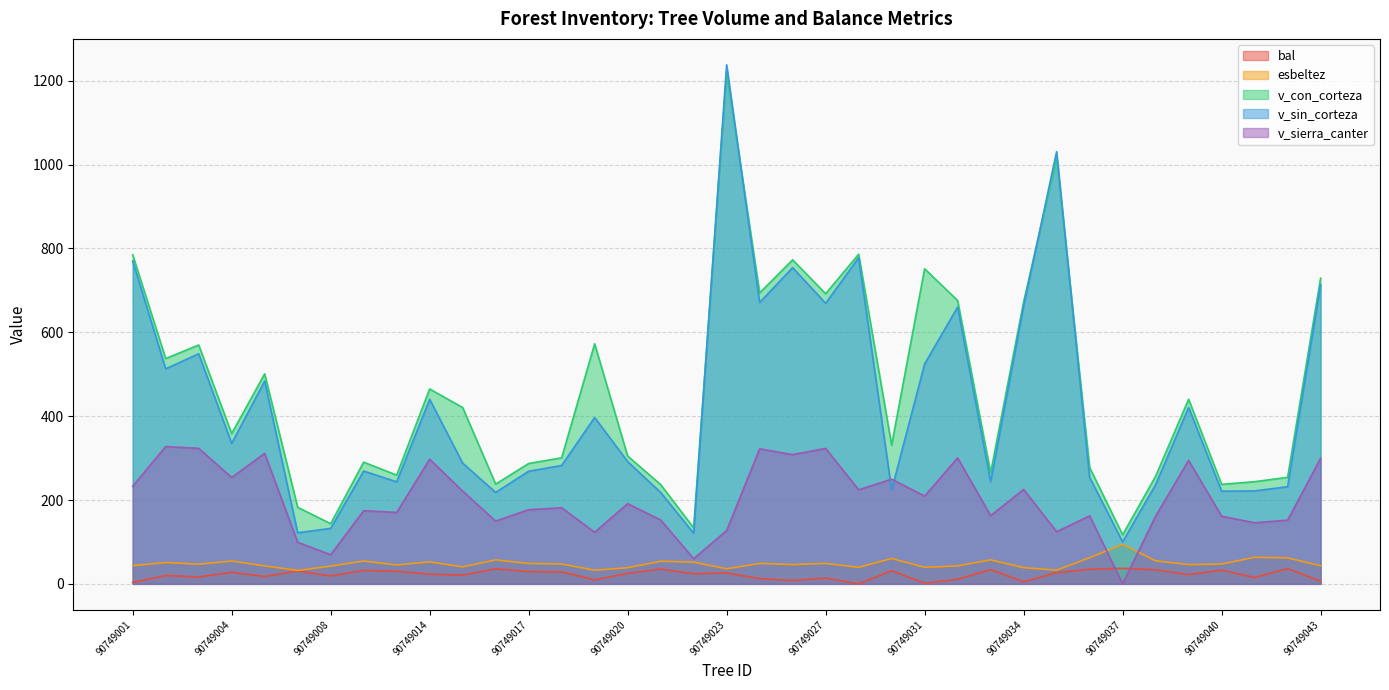

How many data points in esbeltez are above 47?

19